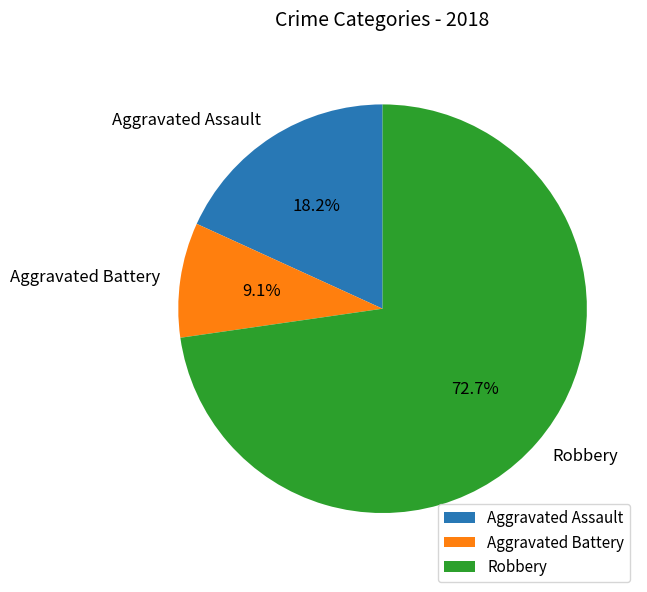

Does Aggravated Battery represent more than half of the total?

No